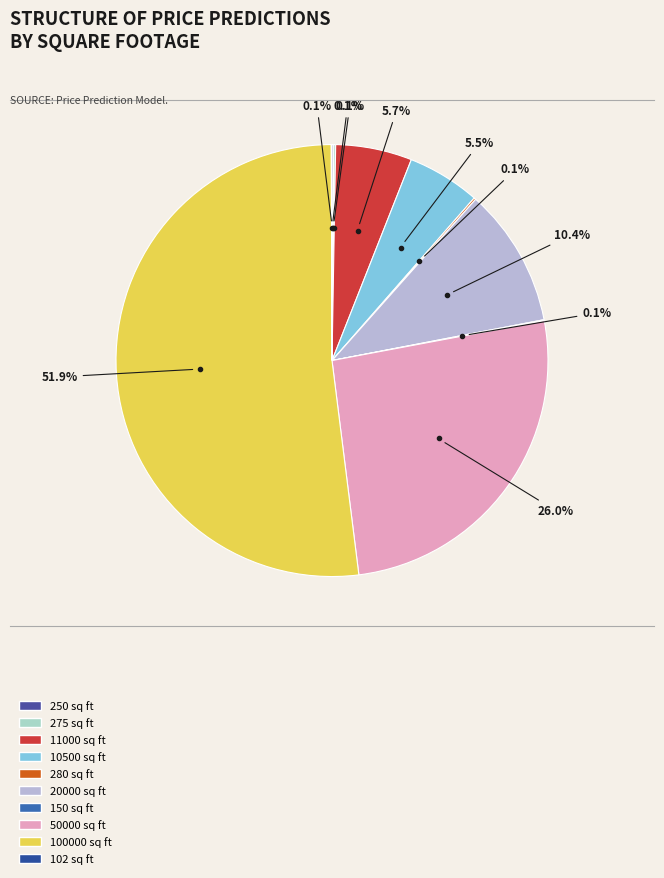

What is the largest slice in the pie chart?

100000 sq ft